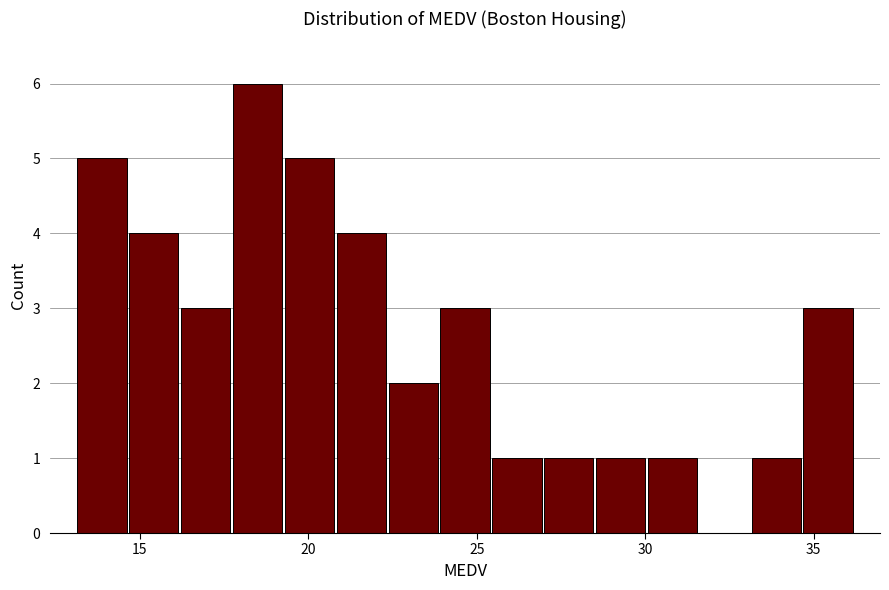

Read against the x-axis, roughly where is the centre of the tallest bar?

18.5